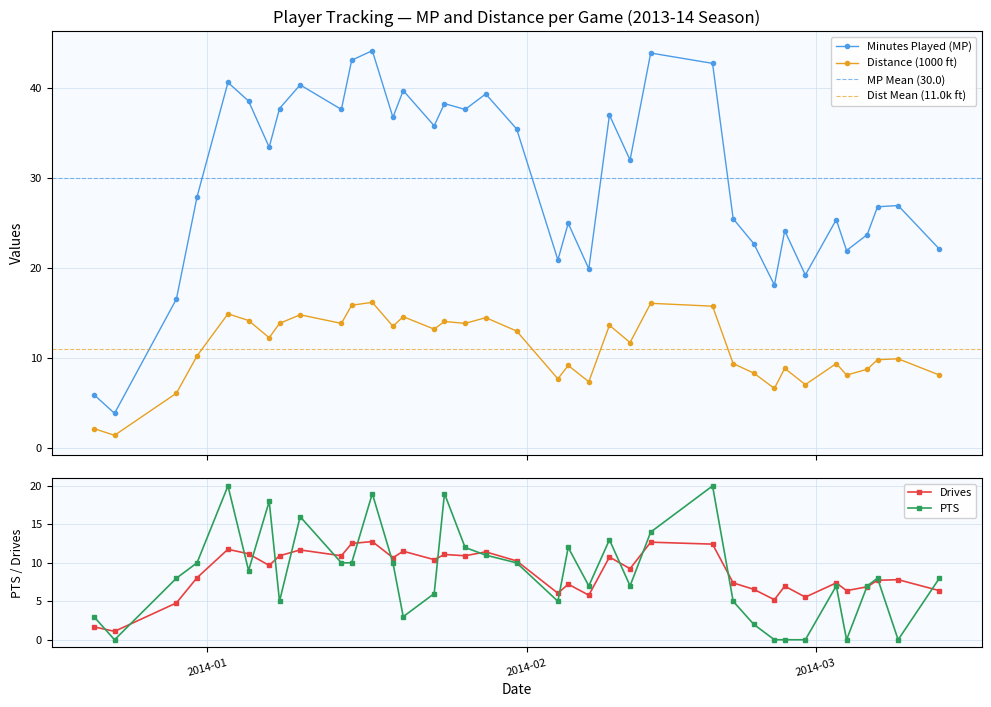

True or false: Minutes Played (MP) has more than 0 interior local peaks.

True